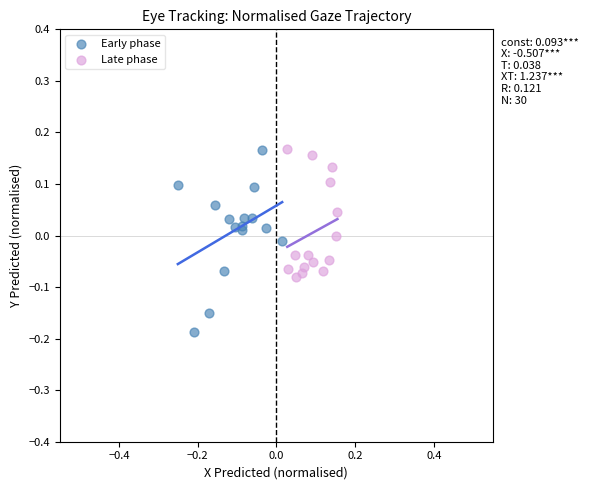

Which series contains the lowest Y value?

Early phase